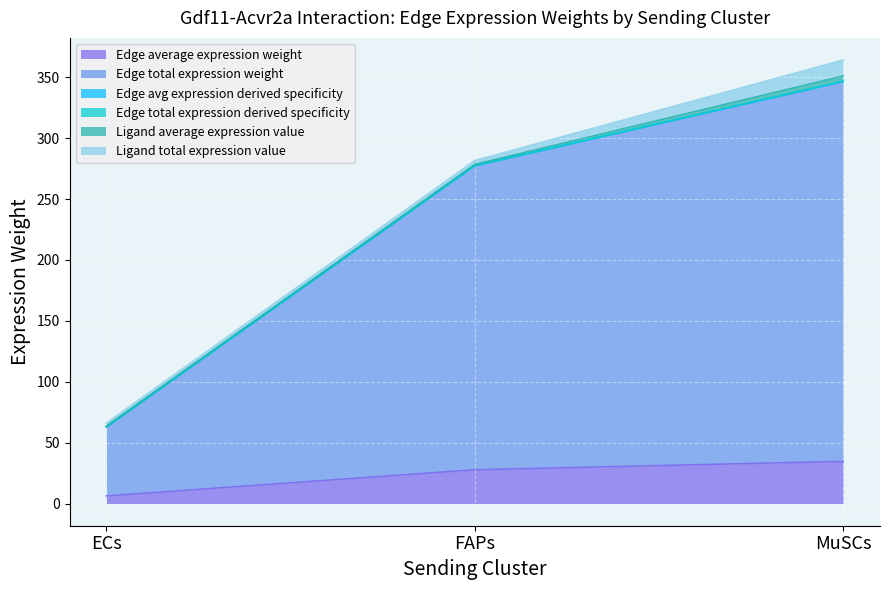

Does the chart display data point markers on the line(s)?

No